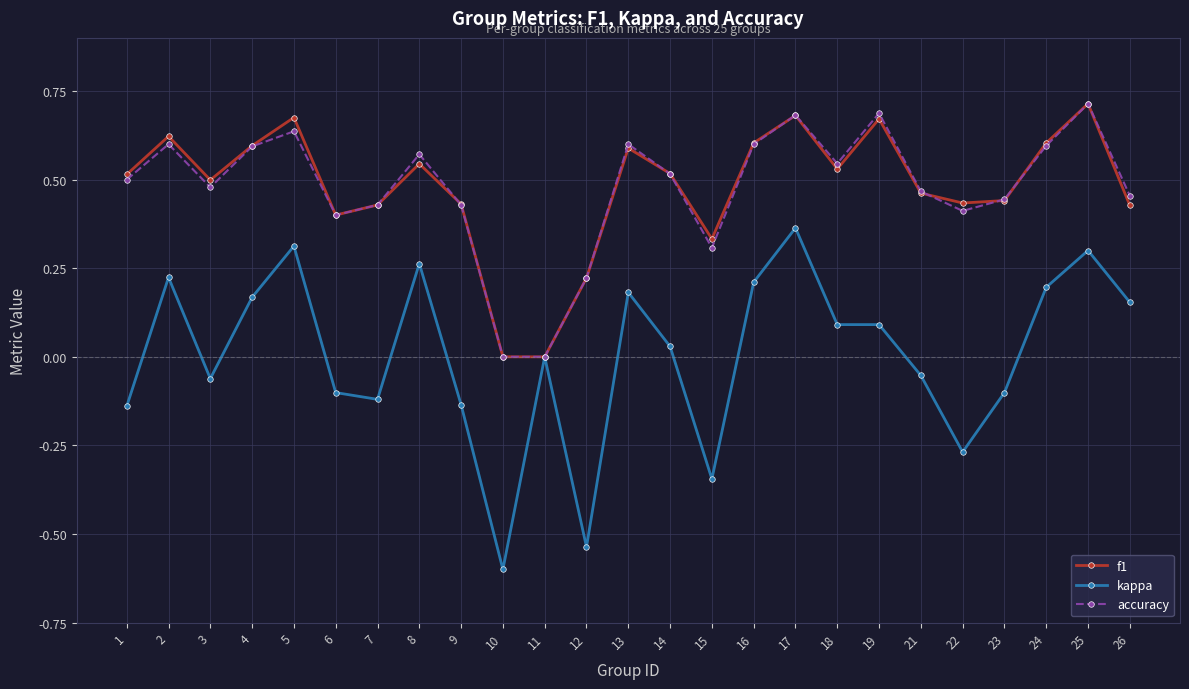

True or false: f1 has more than 2 interior local peaks.

True